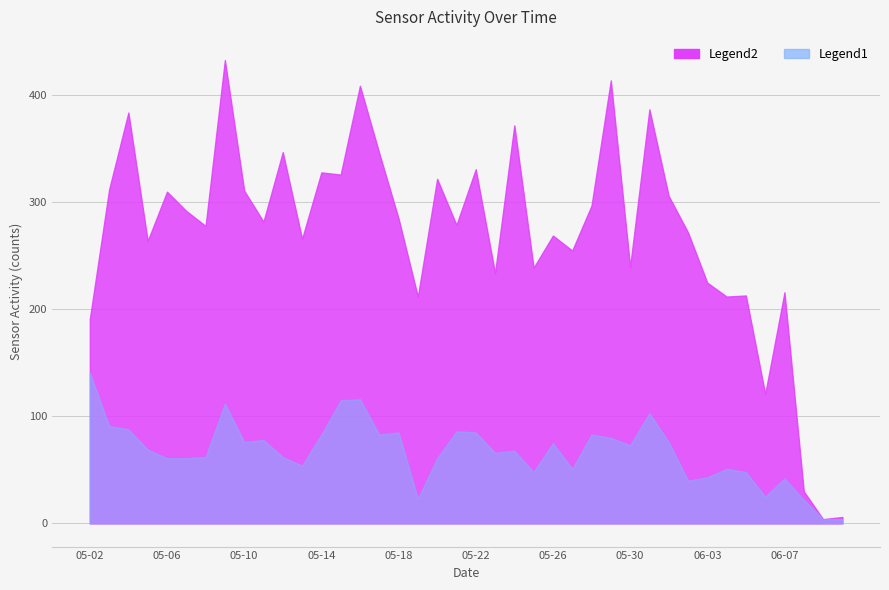

At which category does back-door reach its first local peak?

2019-05-09